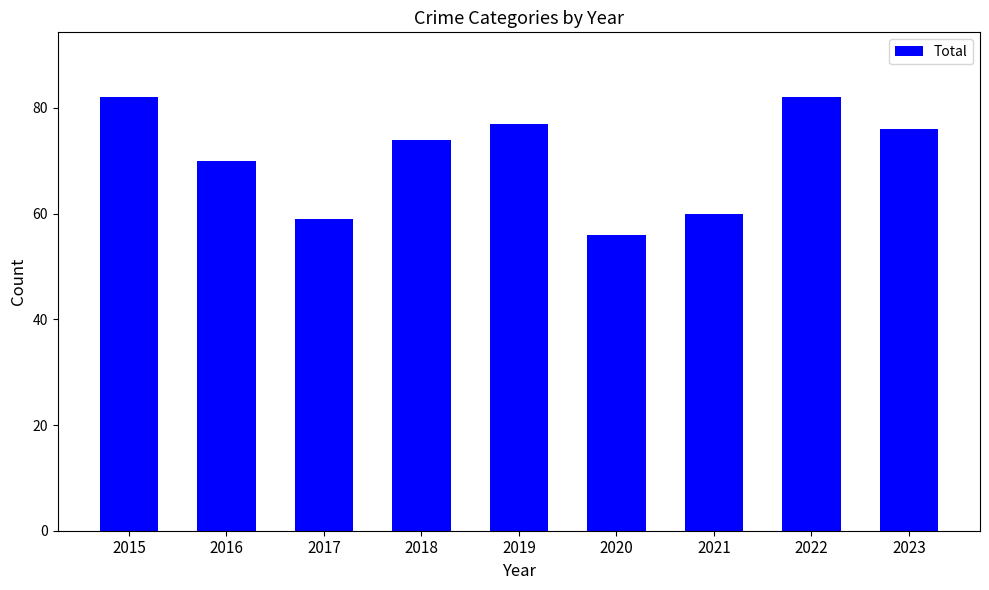

Count the number of categories in the chart.

9